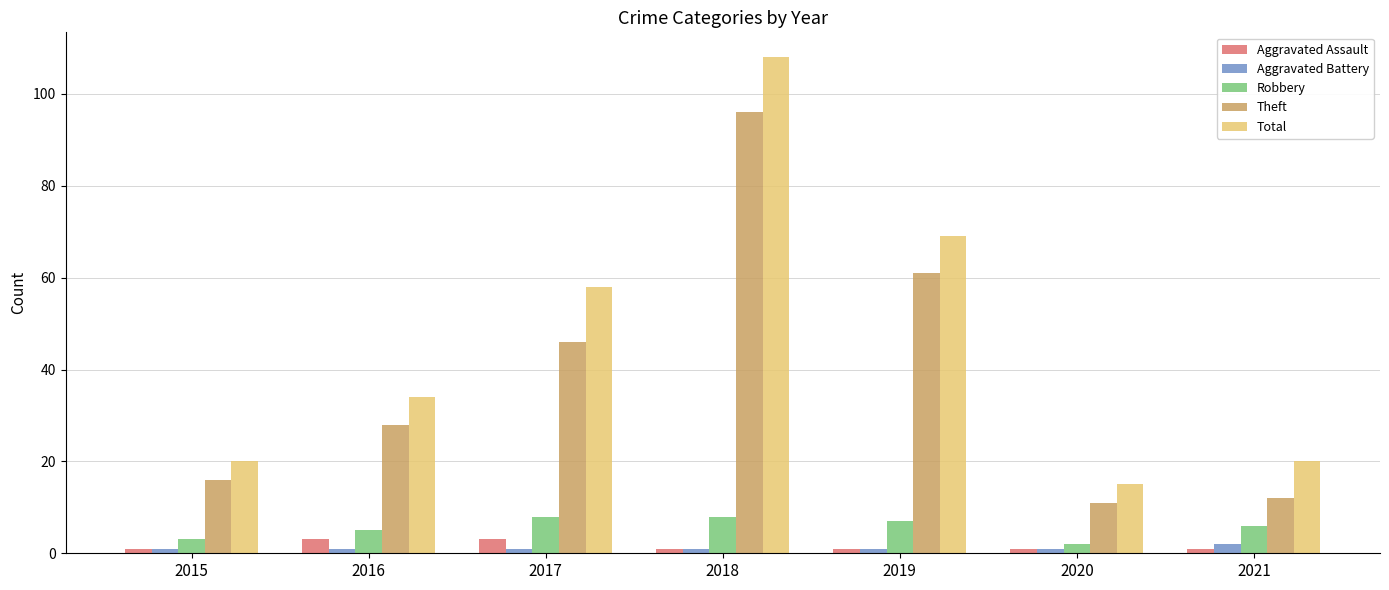

Where is Theft nearest to the value 53?

2017